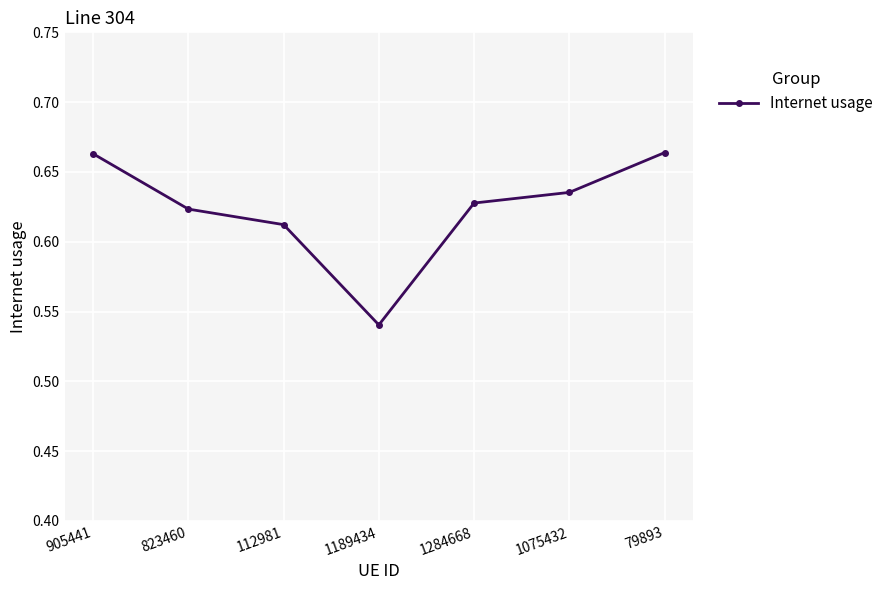

How many lines are shown in the chart?

1